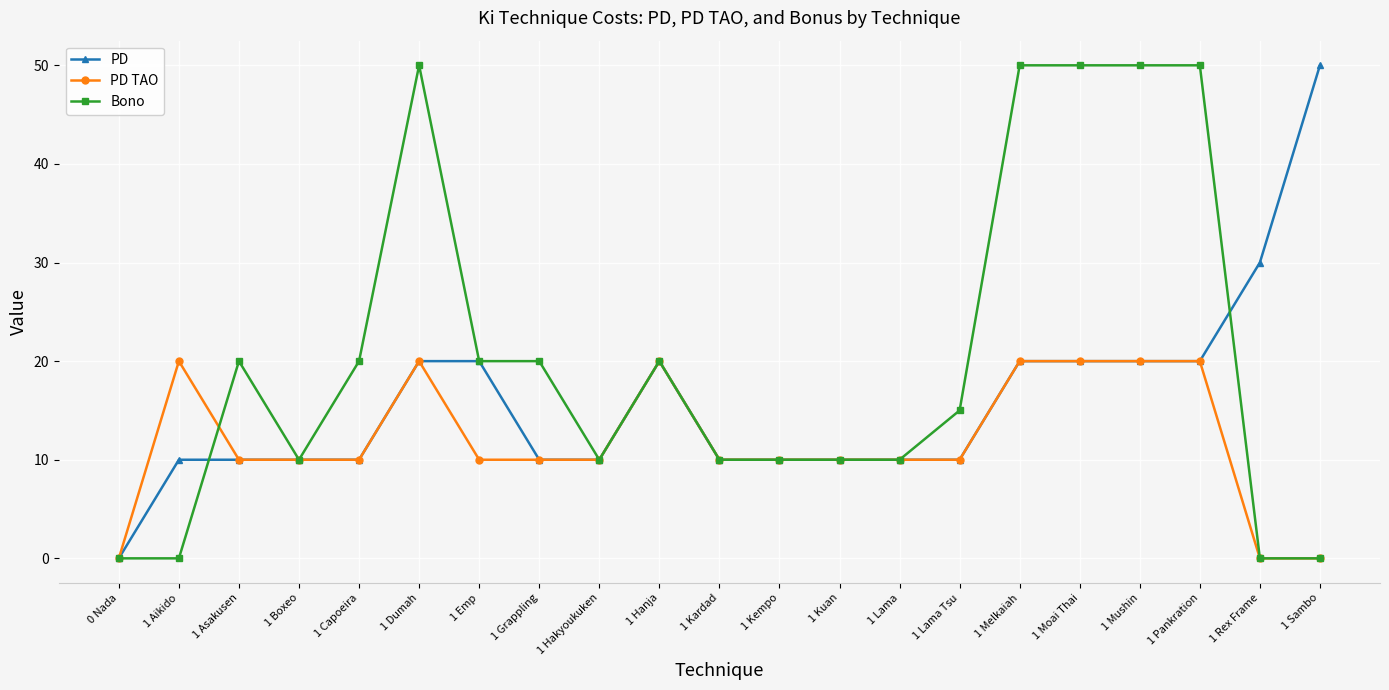

True or false: PD TAO has a value of 10 at 1 Lama.

True